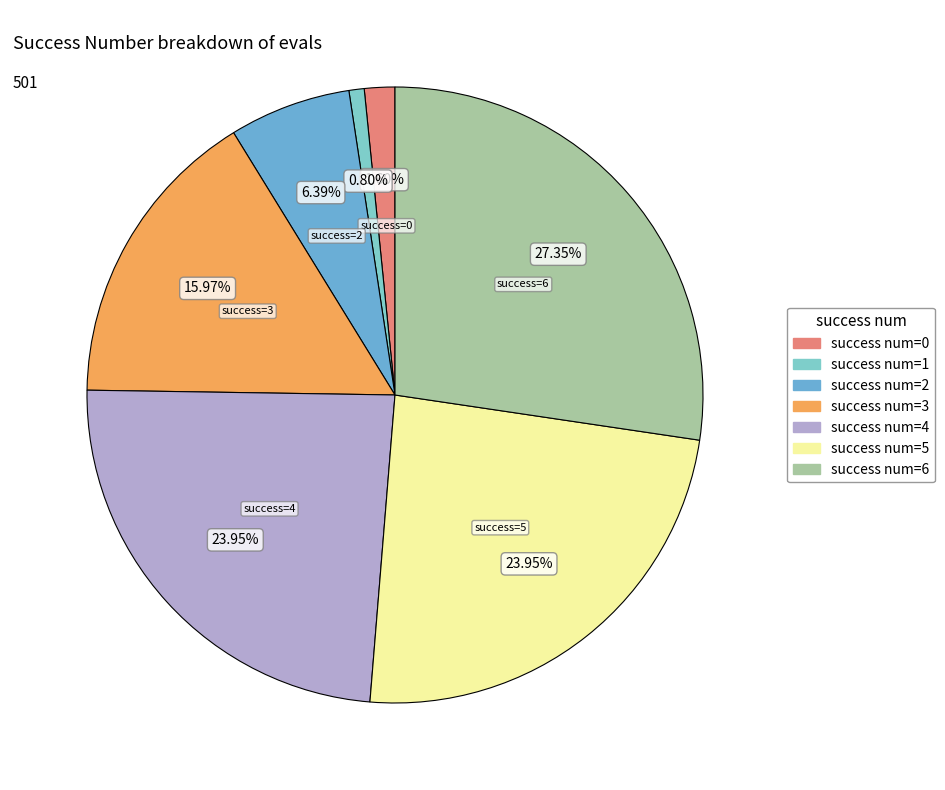

Count the number of slices in the pie.

7